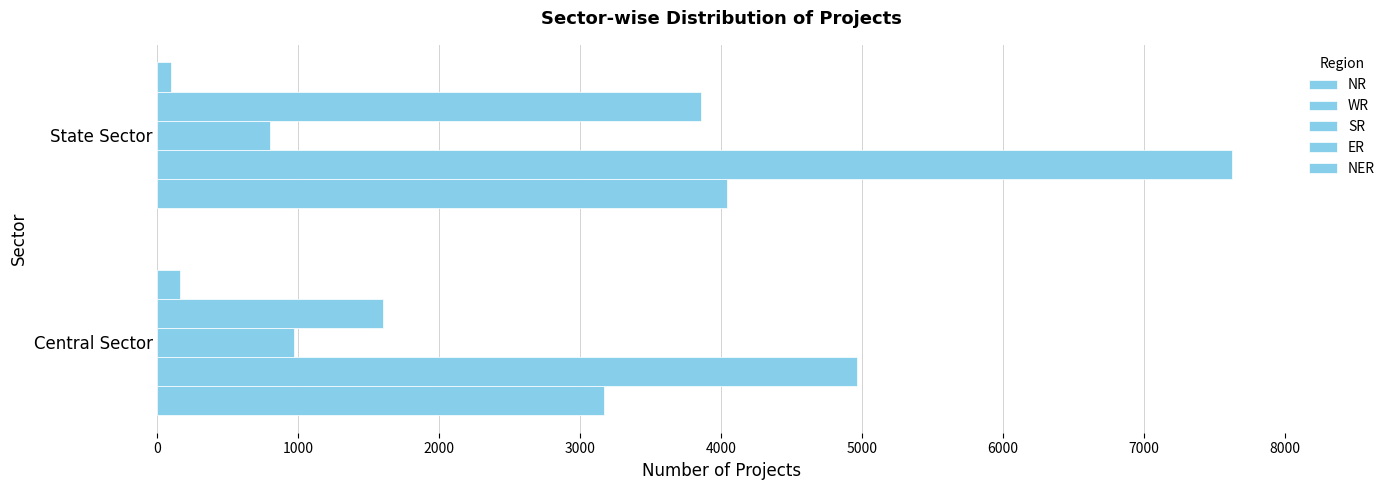

How many series are shown in this chart?

5